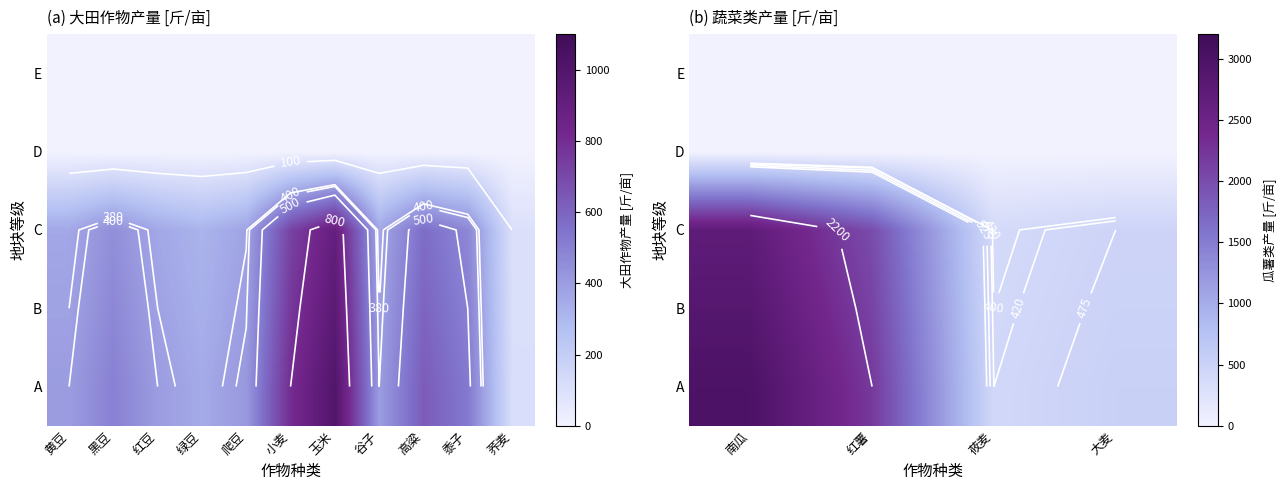

Which label corresponds to the smallest value in the chart?

南瓜